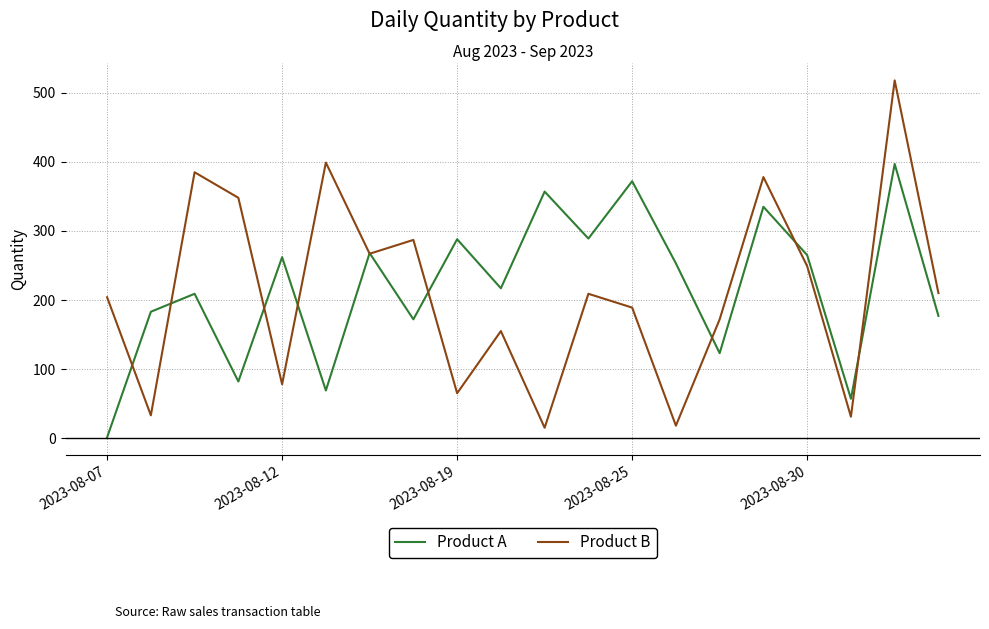

List the series in order of their peak value, highest first.

Product B, Product A